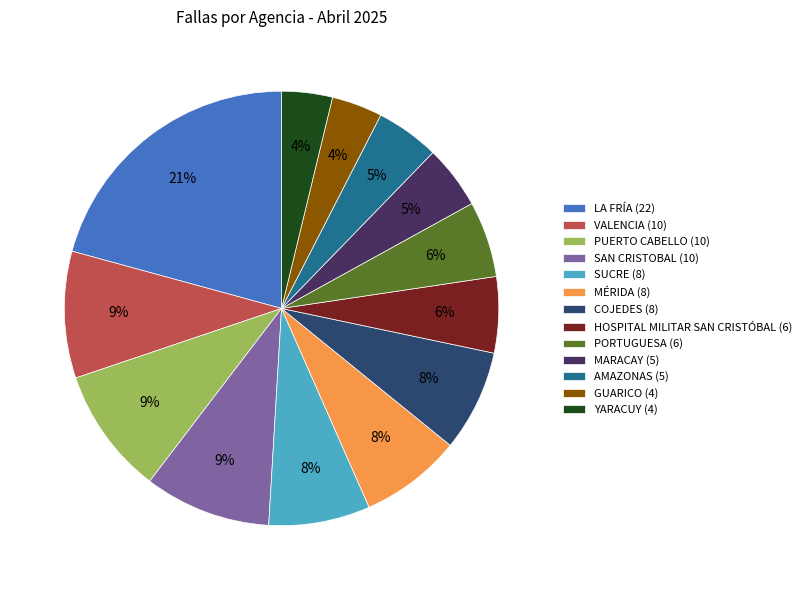

To the nearest percent, what is the average slice percentage?

8%